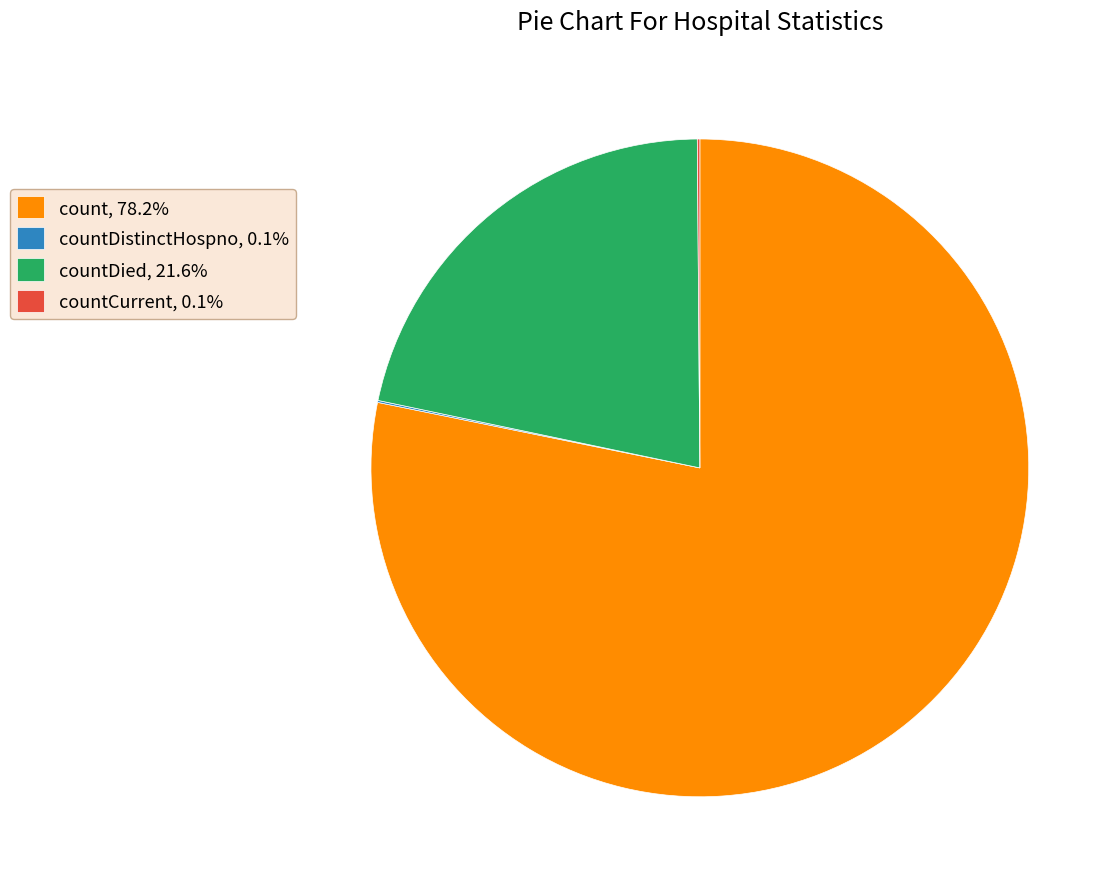

Is the sum of count, 78.2% and countDied, 21.6% greater than half?

Yes